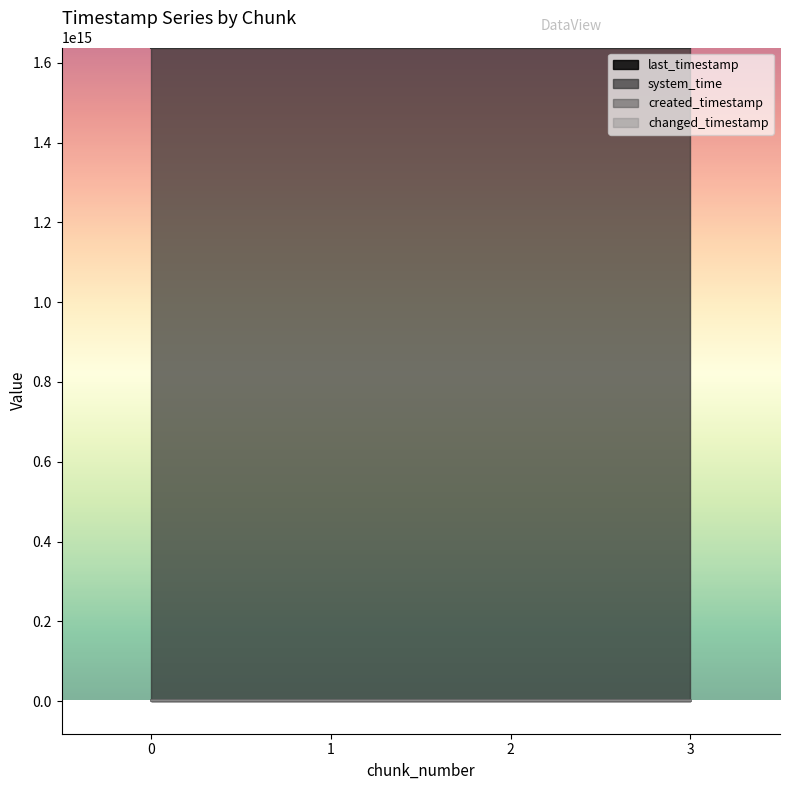

True or false: created_timestamp and last_timestamp intersect in this chart.

False